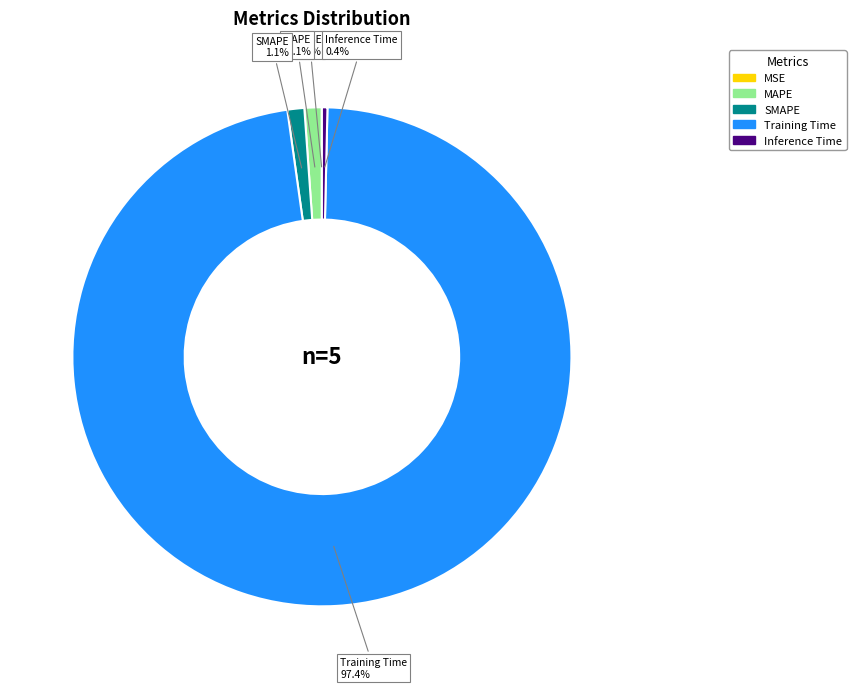

Which category accounts for the majority?

Training Time